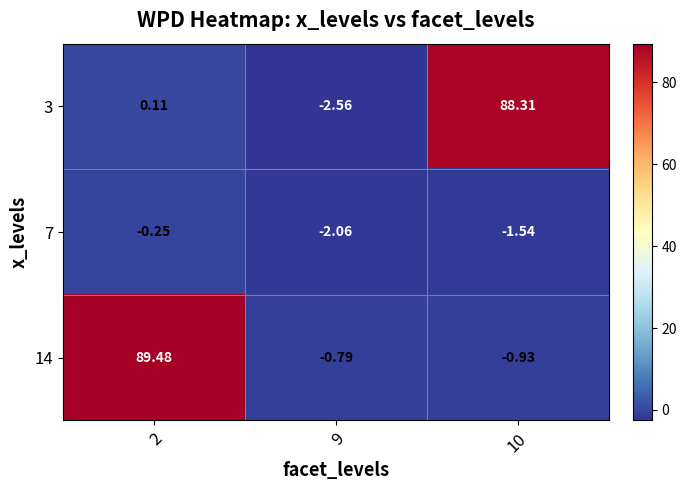

Which series has the largest total across all categories?

14